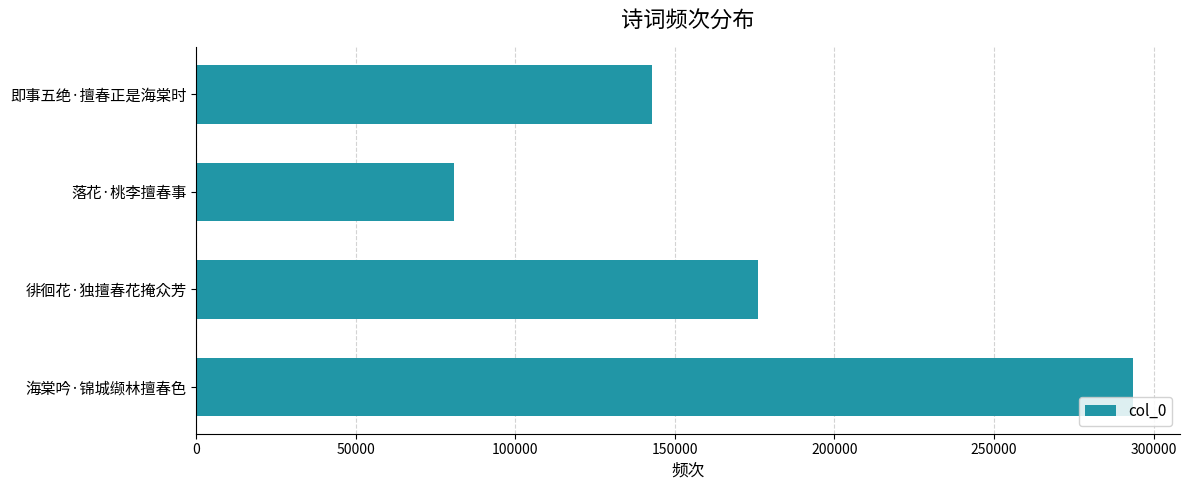

Which label corresponds to the largest value in the chart?

海棠吟·锦城缬林擅春色